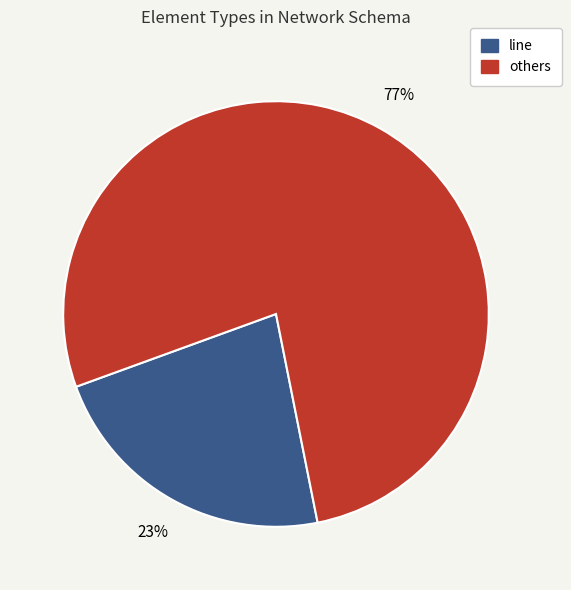

Which category has the smallest portion of the pie?

line